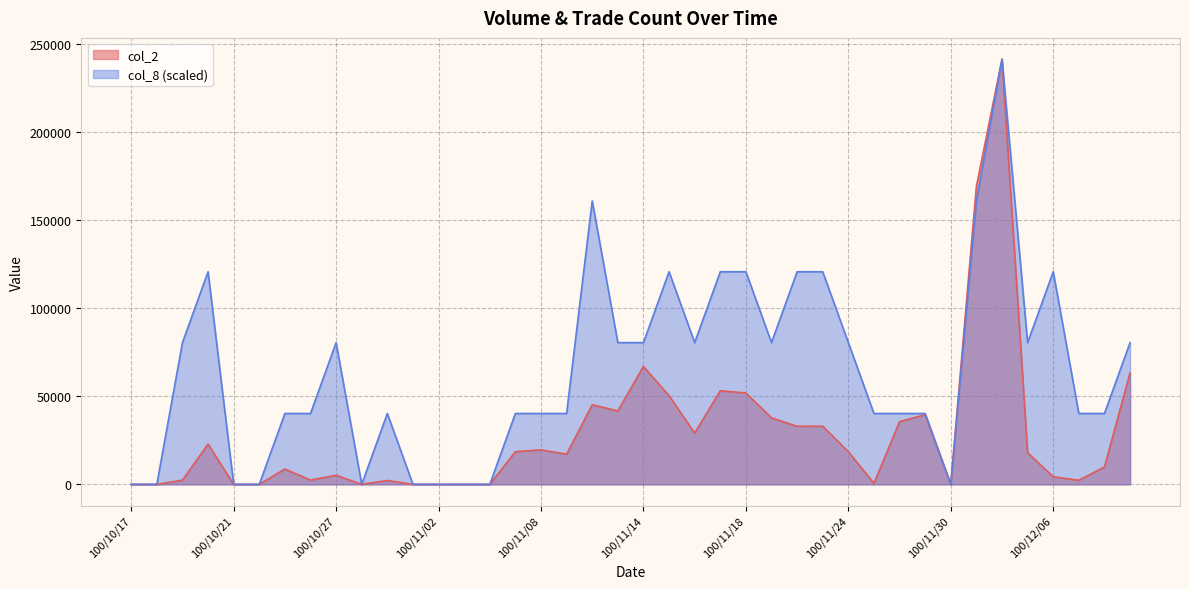

What value does the col_2 series have at 100/11/21?

37800.0